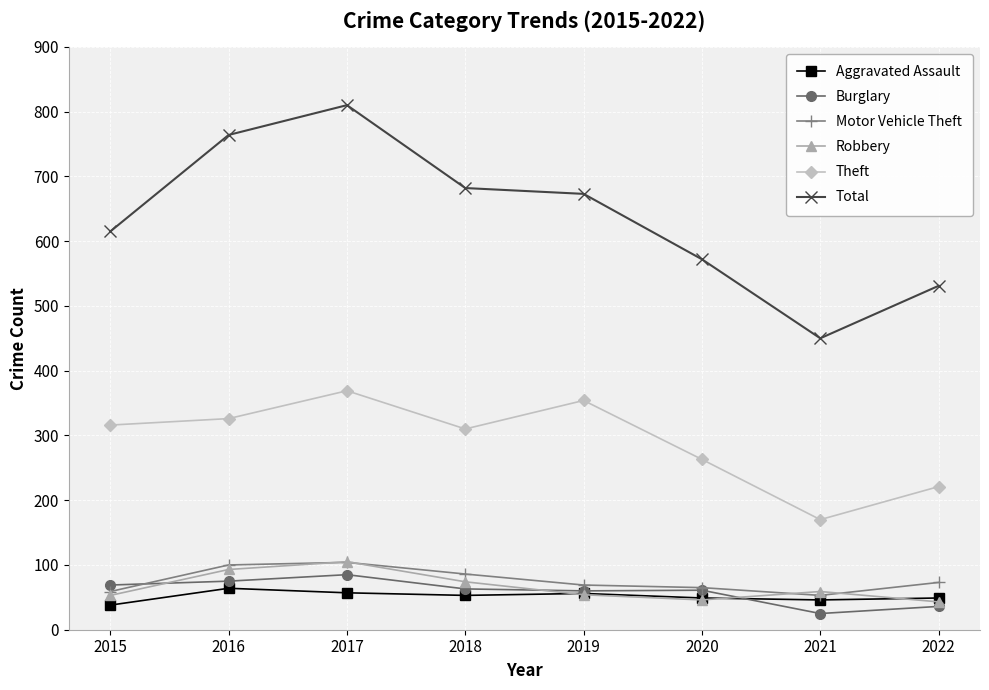

What is the difference between the second highest and minimum values in the Aggravated Assault series?

19